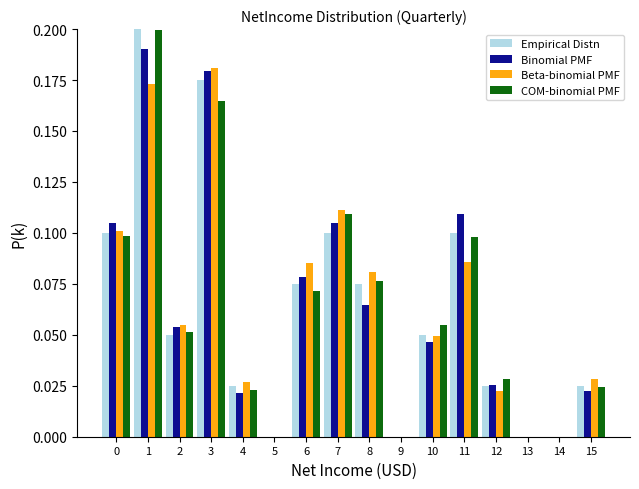

Is it true that Empirical Distn equals 0.0 at 4?

True